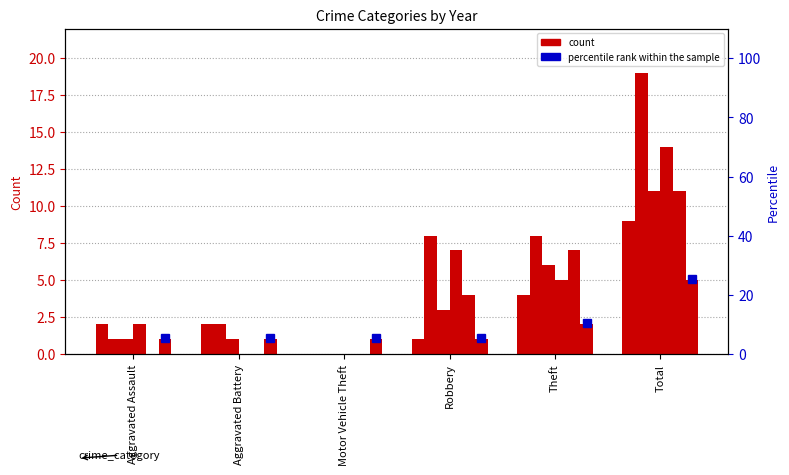

What is the difference between the highest and lowest values at Aggravated Battery?

2